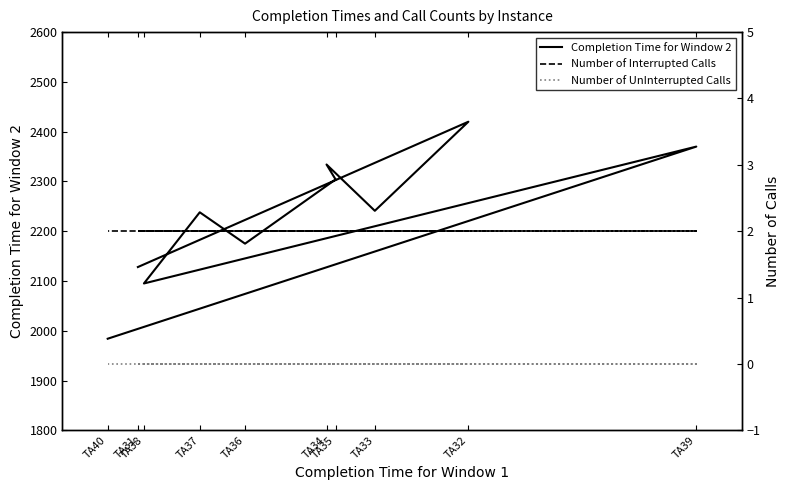

Rank the series by their maximum value, from lowest to highest.

Number of UnInterrupted Calls, Number of Interrupted Calls, Completion Time for Window 2